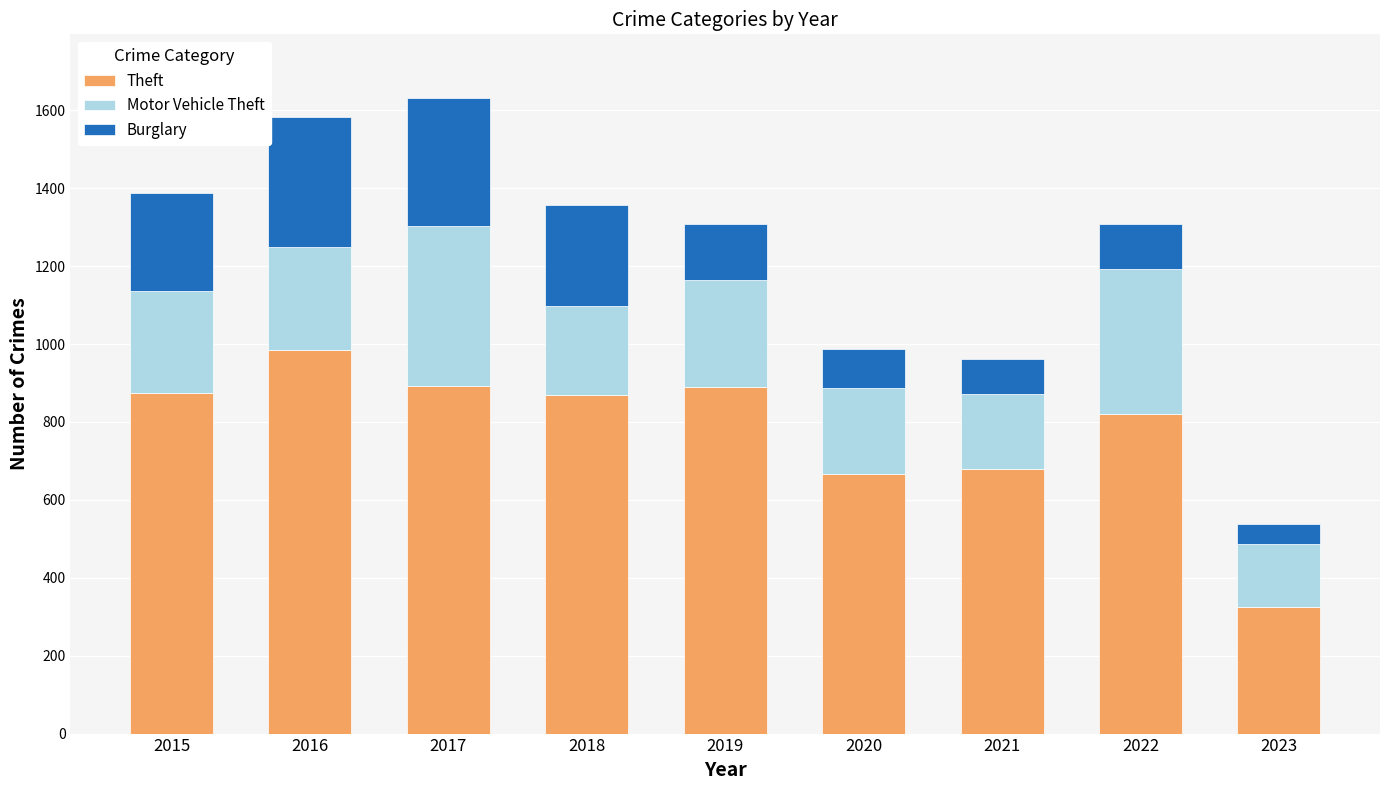

What is the difference between the maximum and minimum values in the Theft series?

660